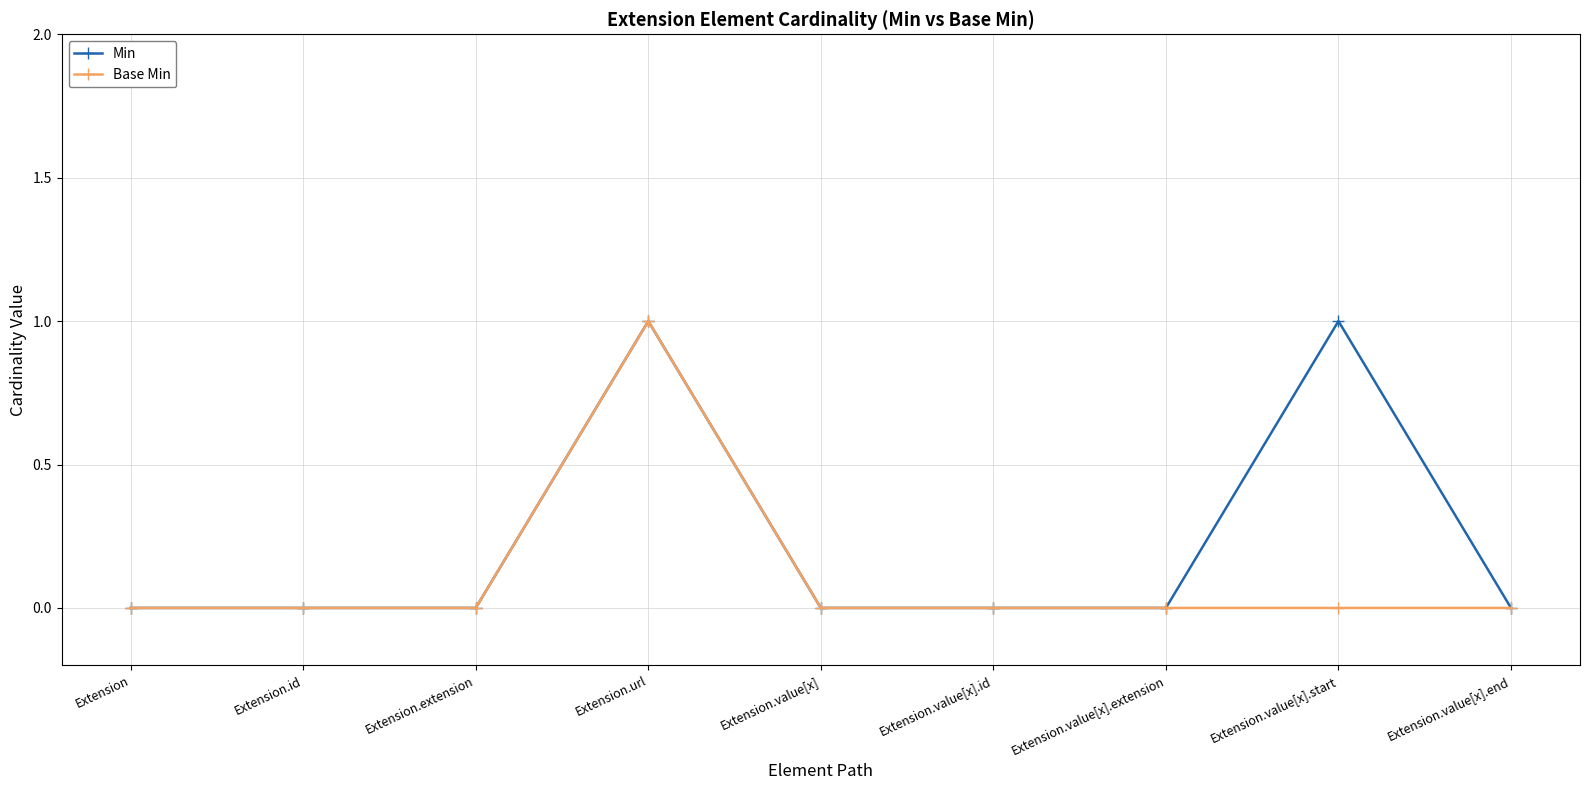

Which series has the largest total across all categories?

Min